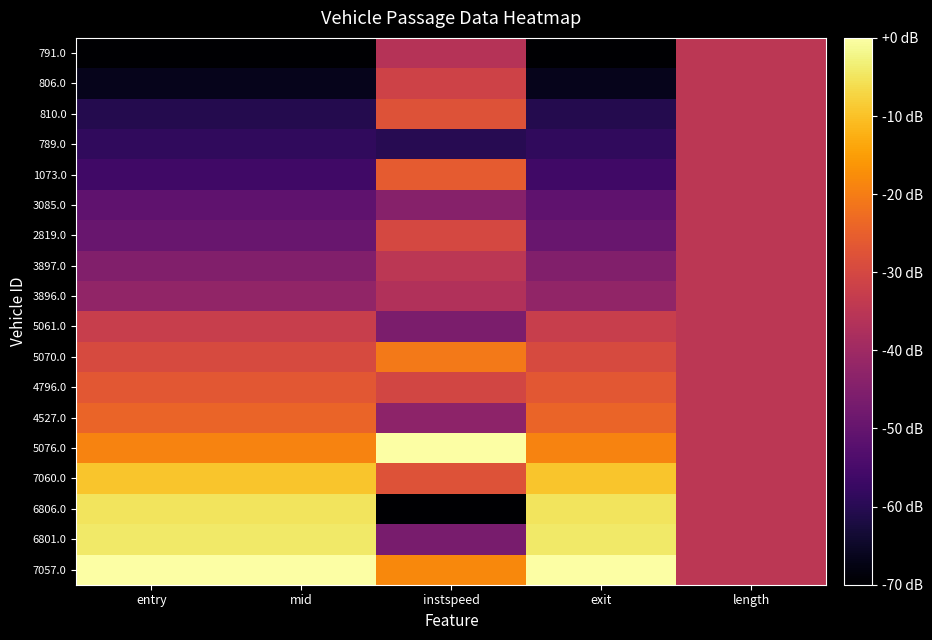

Rank the series at instspeed from highest to lowest value.

5076.0, 7057.0, 5070.0, 1073.0, 810.0, 7060.0, 2819.0, 4796.0, 806.0, 3897.0, 791.0, 3896.0, 4527.0, 3085.0, 5061.0, 6801.0, 789.0, 6806.0